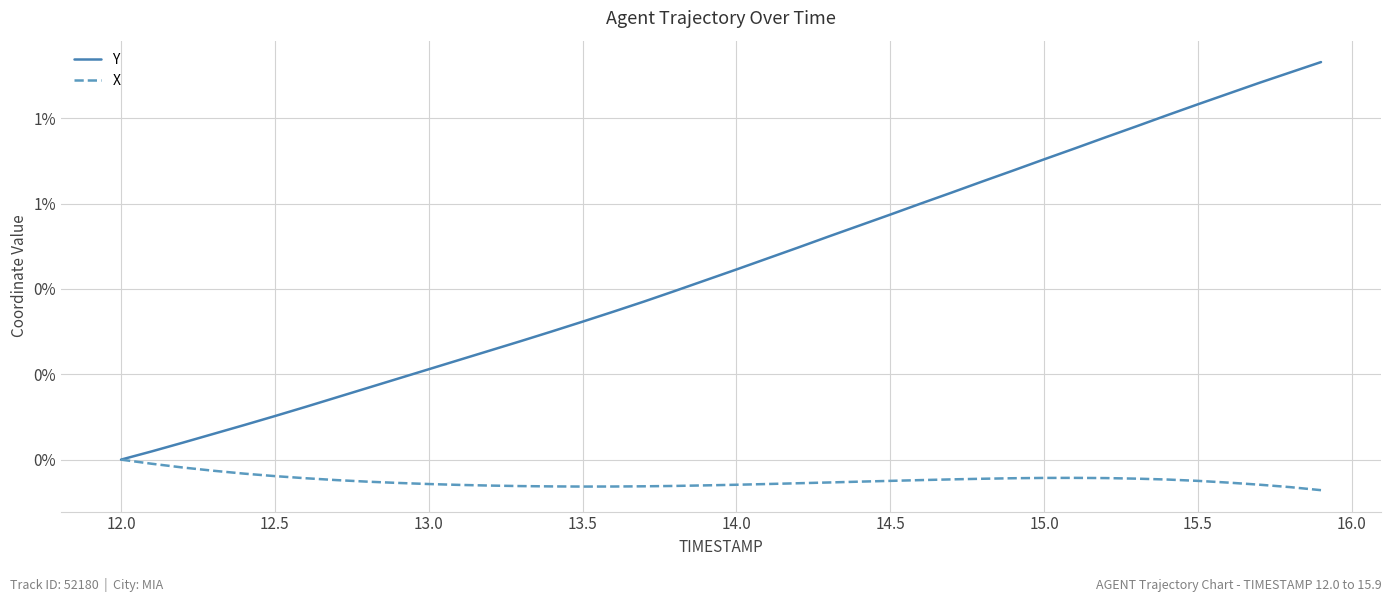

Does the chart have visible grid lines?

Yes